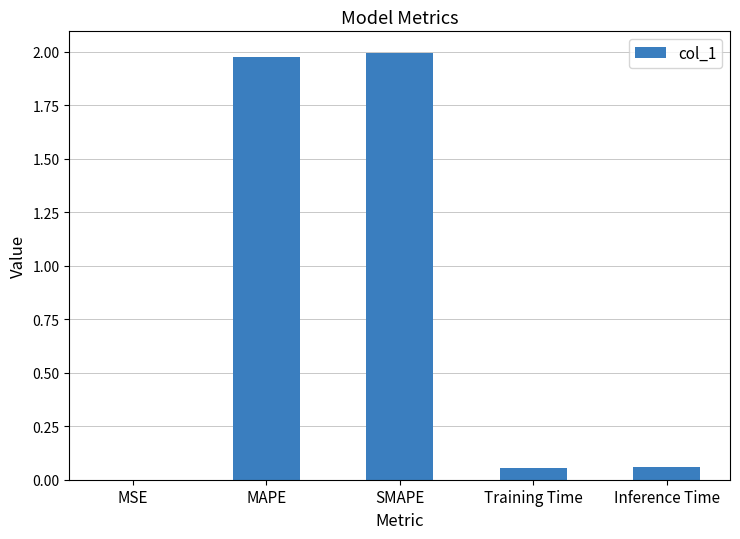

The value at SMAPE is 2.0. True or false?

True